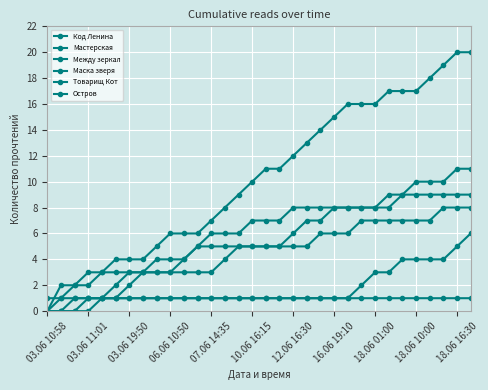

How many categories are shown in the chart?

32